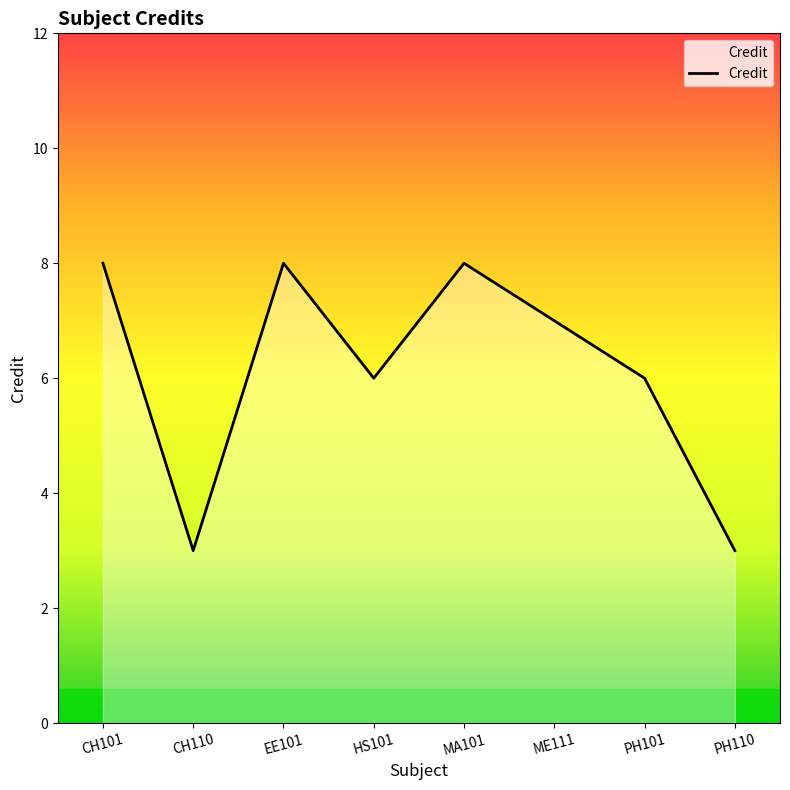

Between MA101 and PH110, which is larger?

MA101